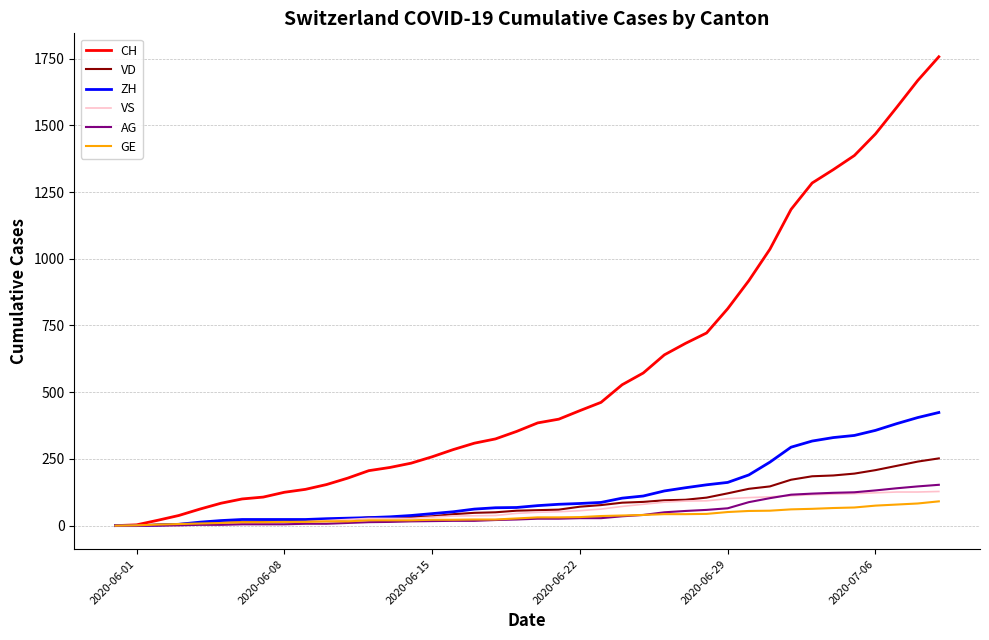

Which series has the largest total across all categories?

CH